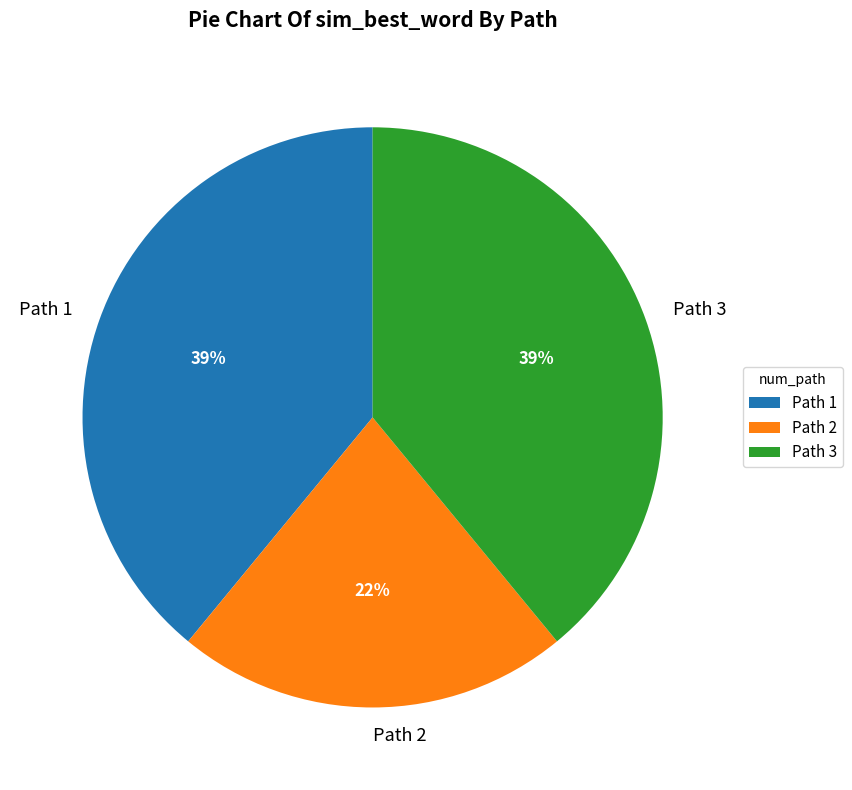

Is there any slice that represents more than half of the pie?

No